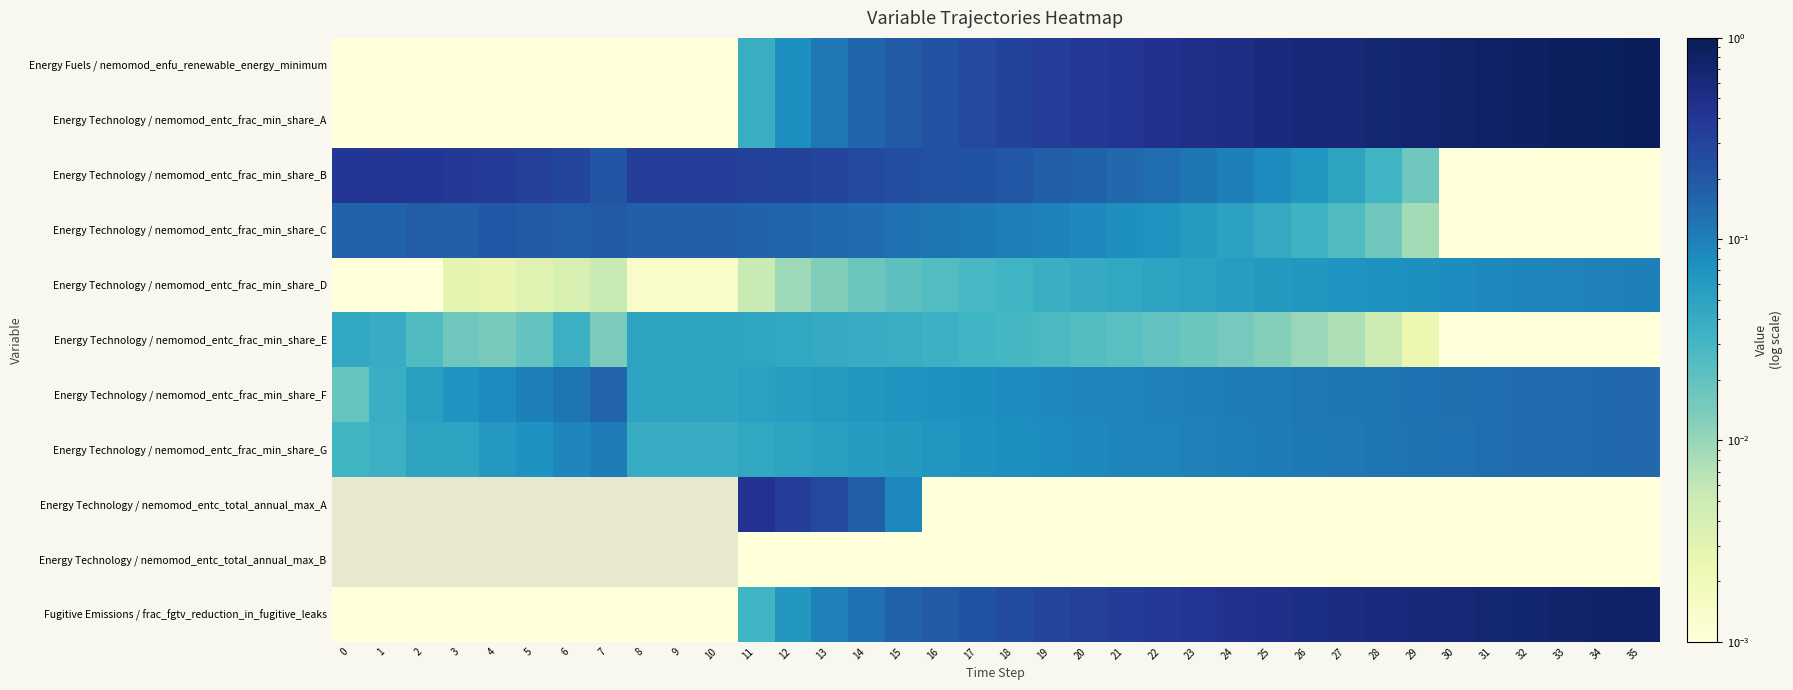

Which series has the largest total across all categories?

row_0